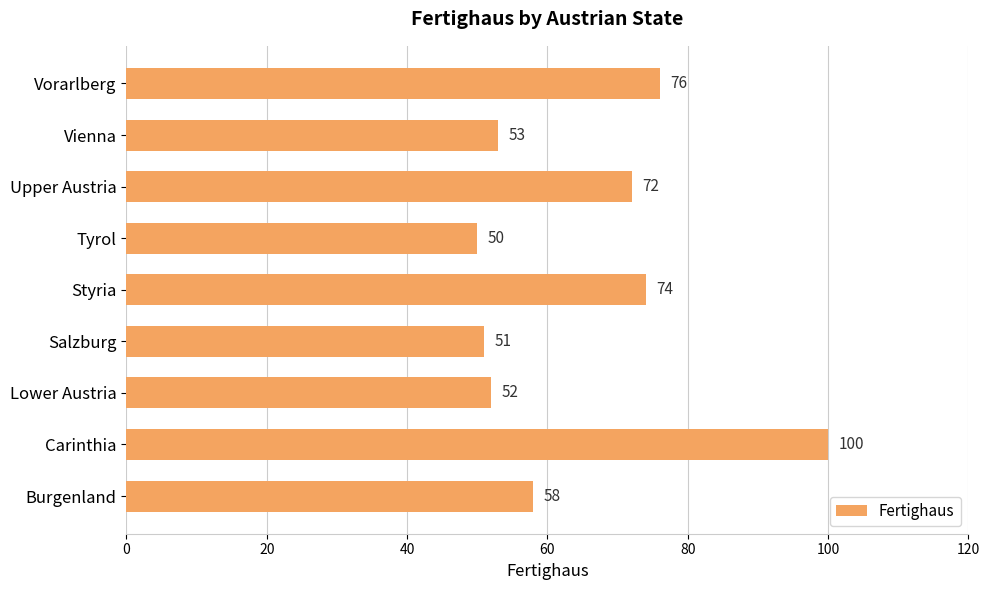

At which category does the chart reach its minimum across all series?

Tyrol